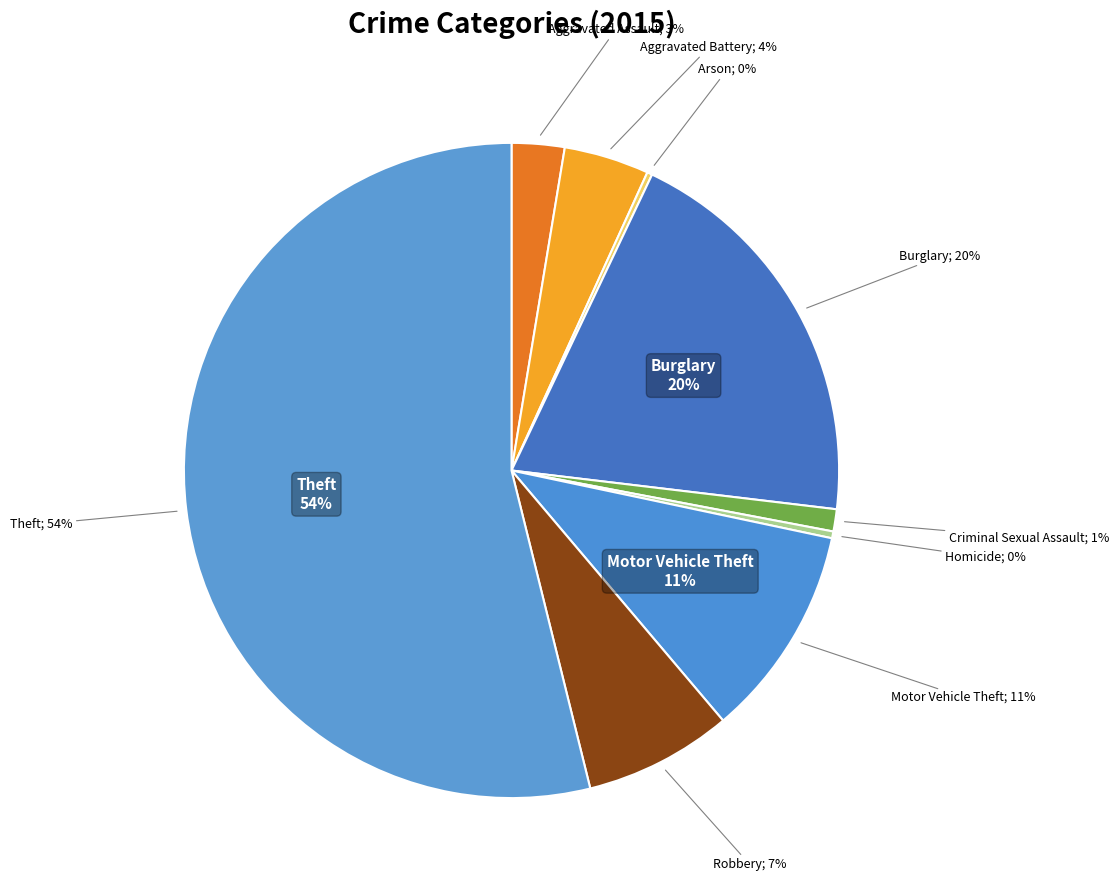

Is there a majority slice in this chart?

Yes